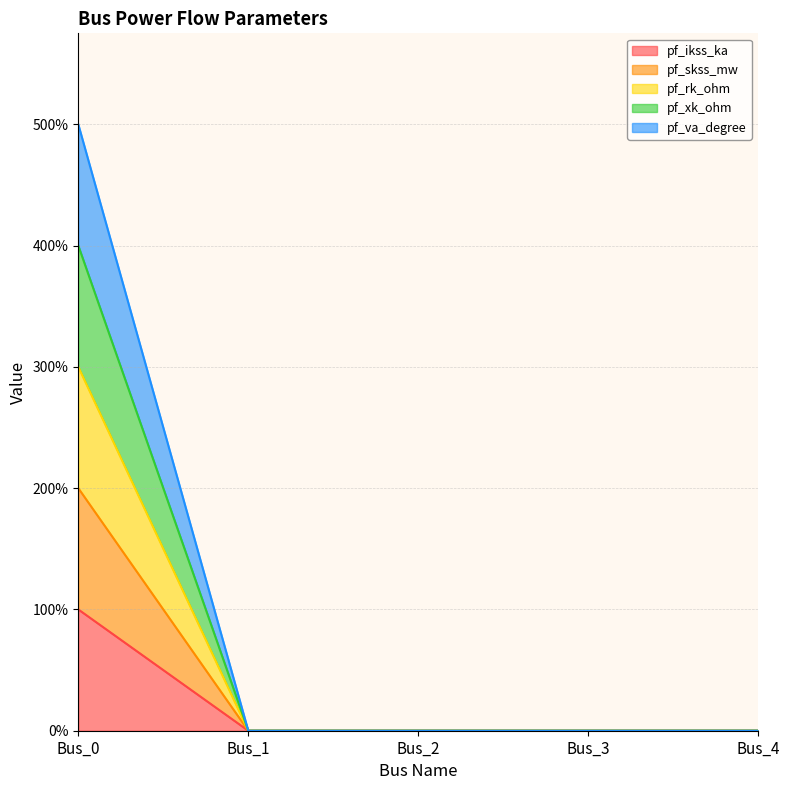

Does the chart have visible grid lines?

Yes